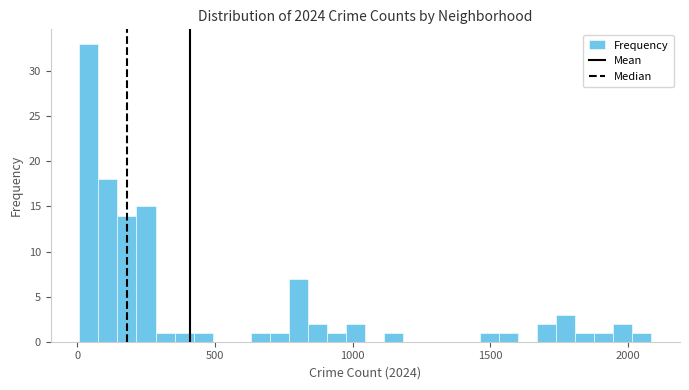

Read against the x-axis, roughly where is the centre of the tallest bar?

50